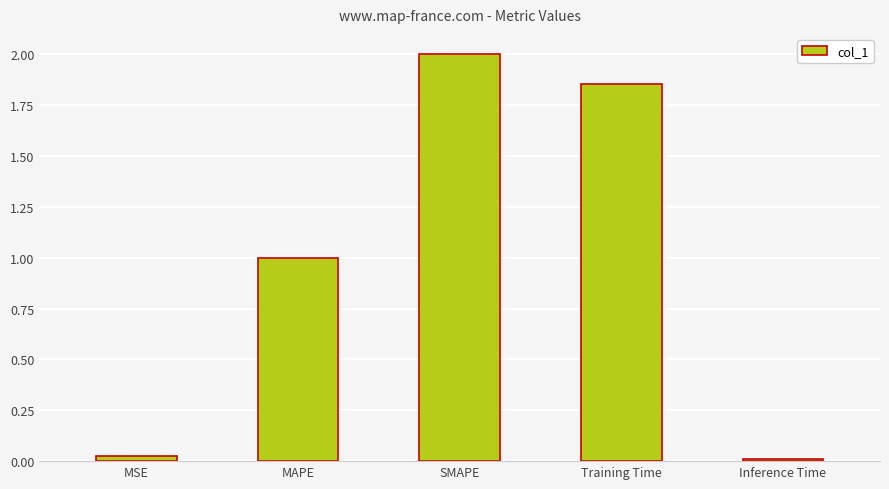

Which has a higher value, SMAPE or Training Time?

SMAPE